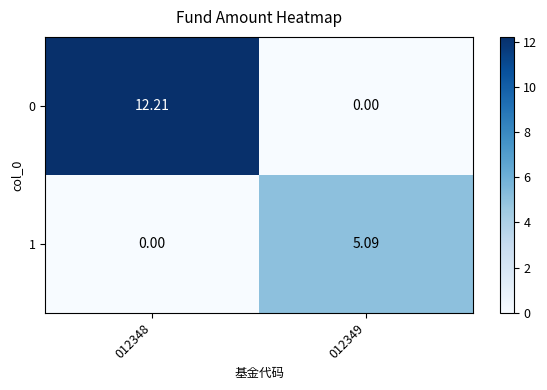

Is the value of 1 at 012348 greater than the value of 0 at 012348?

No